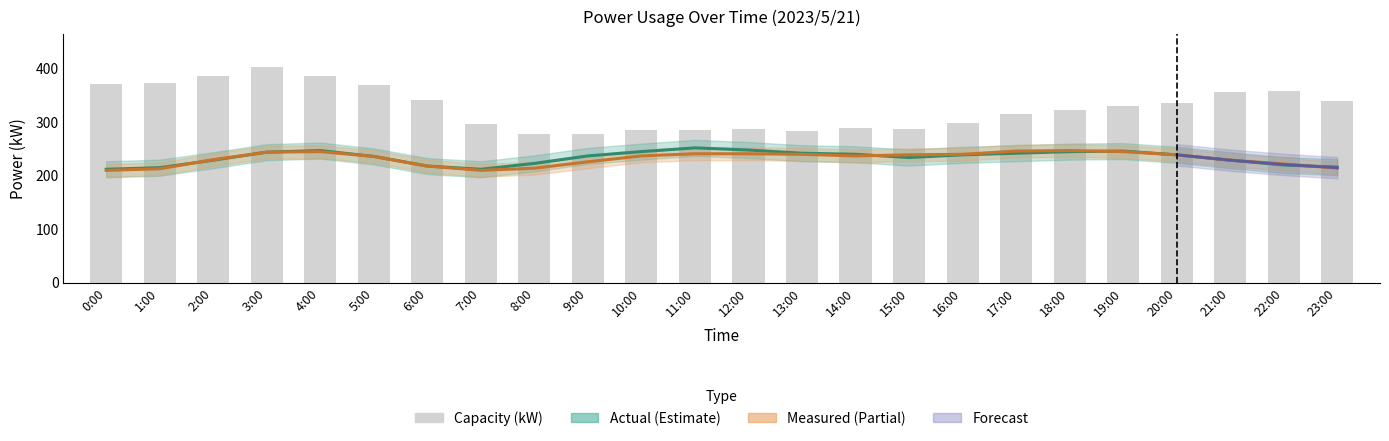

What is the sum of all Measured (kW) values?

5563